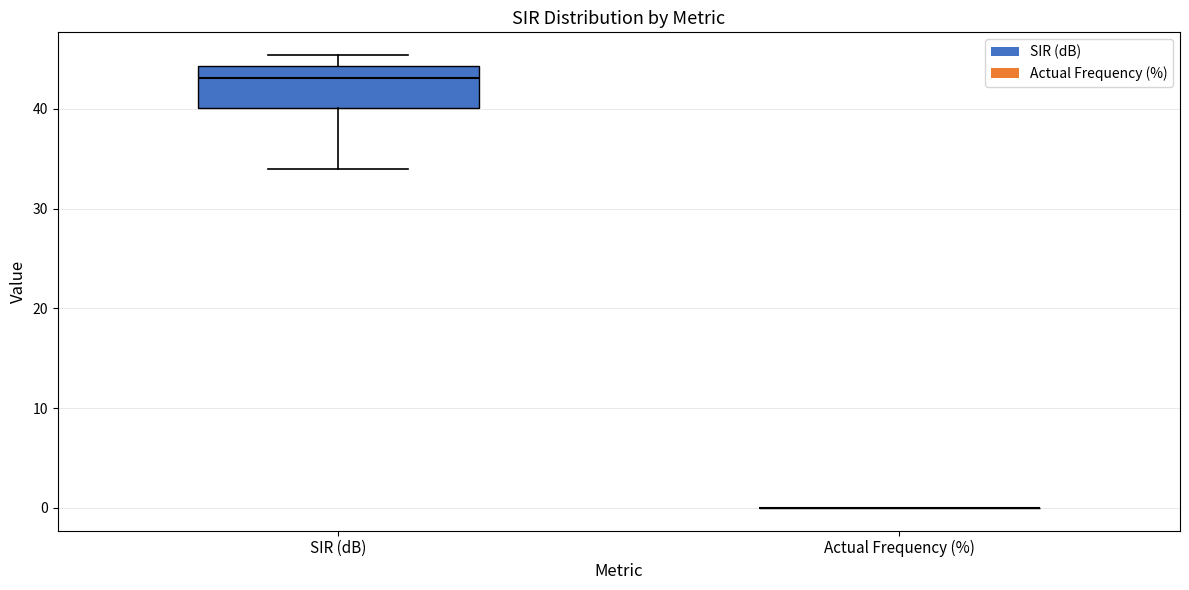

Comparing the boxes themselves (not the whiskers), which one is the tallest?

SIR (dB)